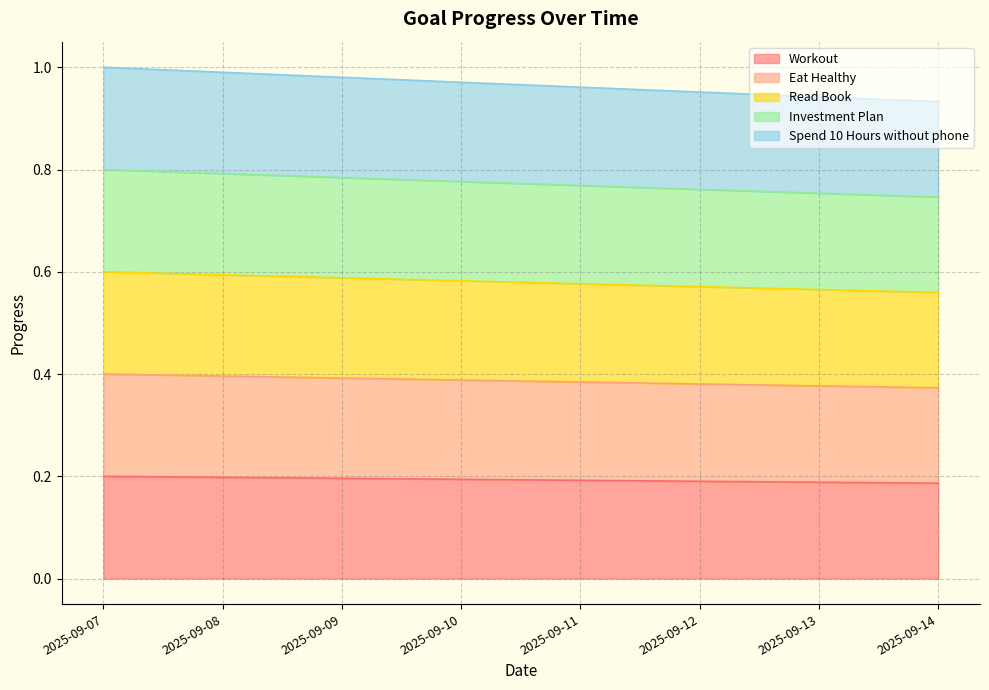

The Spend 10 Hours without phone series shows 1.0 at 2025-09-10. True or false?

True